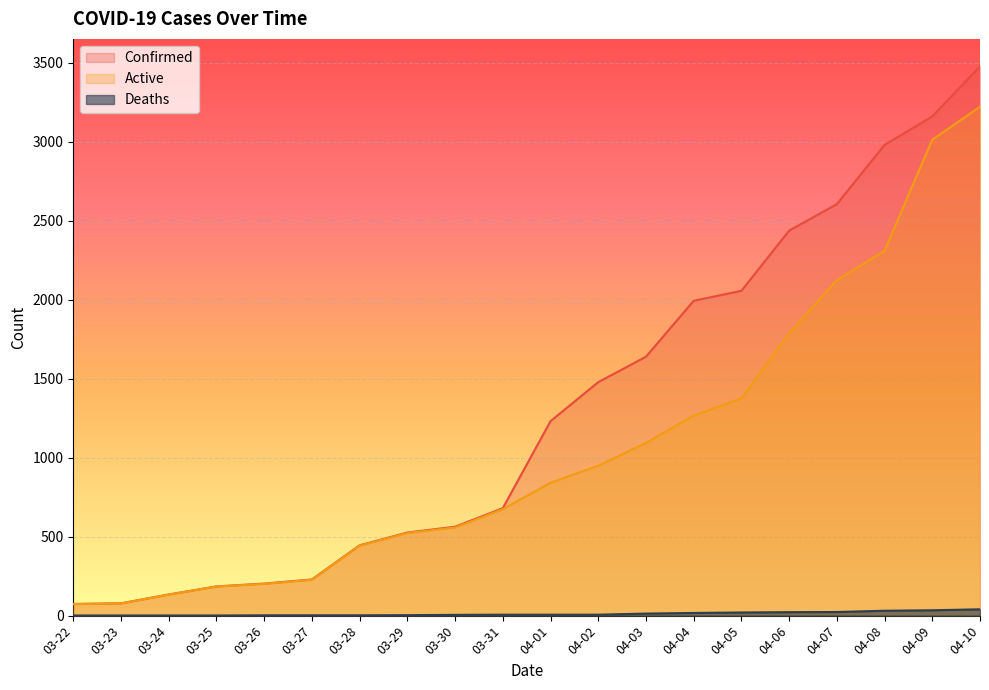

Is the value of Active at 04-06 greater than the value of Confirmed at 03-25?

Yes